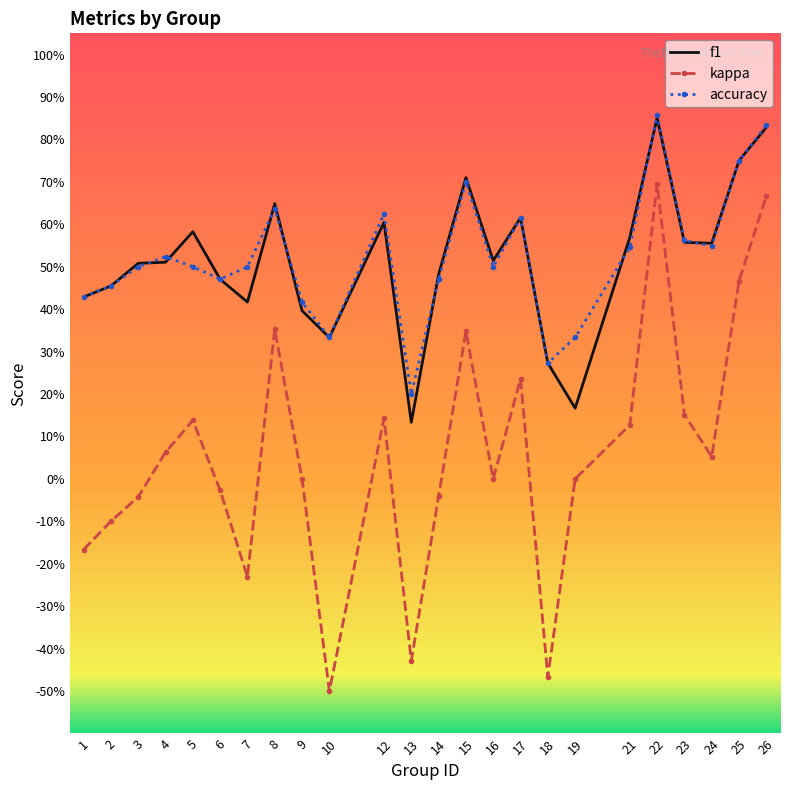

What are all the series names shown in the legend?

f1, kappa, accuracy